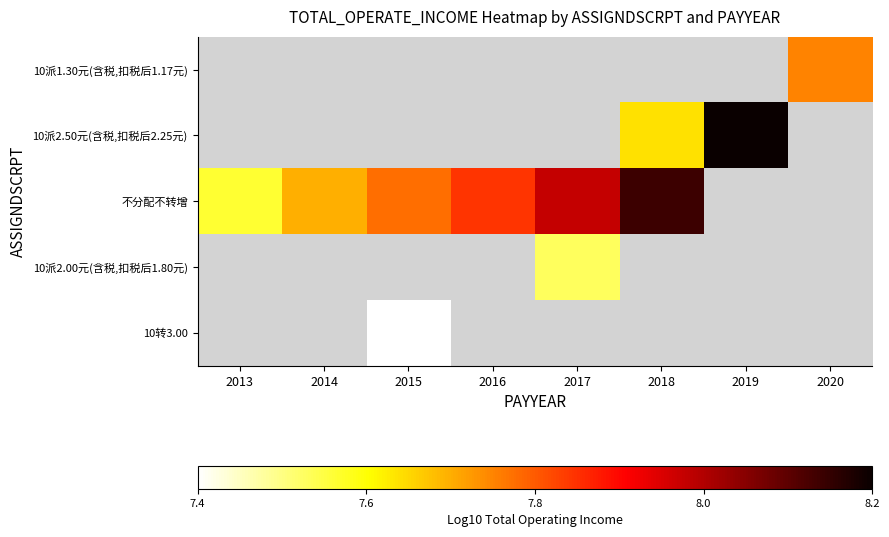

Which label corresponds to the largest value in the chart?

2019